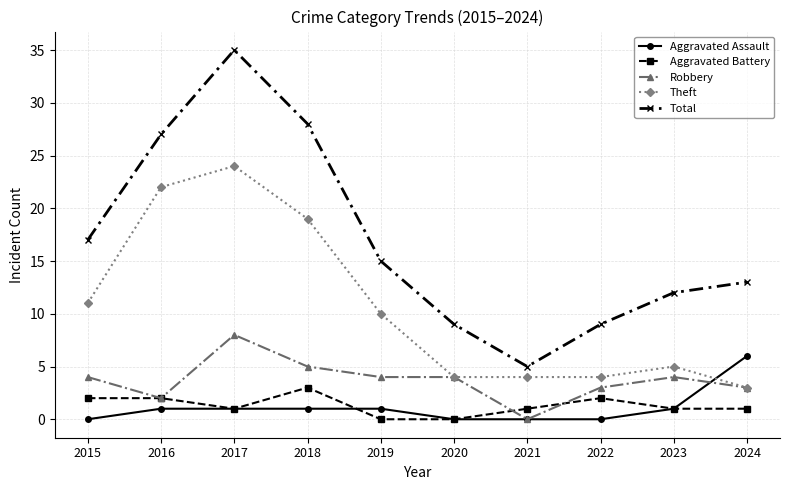

Reading left to right, what are all the values shown in this chart?

Aggravated Assault: 2015=0	2016=1	2017=1	2018=1	2019=1	2020=0	2021=0	2022=0	2023=1	2024=6
Aggravated Battery: 2015=2	2016=2	2017=1	2018=3	2019=0	2020=0	2021=1	2022=2	2023=1	2024=1
Robbery: 2015=4	2016=2	2017=8	2018=5	2019=4	2020=4	2021=0	2022=3	2023=4	2024=3
Theft: 2015=11	2016=22	2017=24	2018=19	2019=10	2020=4	2021=4	2022=4	2023=5	2024=3
Total: 2015=17	2016=27	2017=35	2018=28	2019=15	2020=9	2021=5	2022=9	2023=12	2024=13